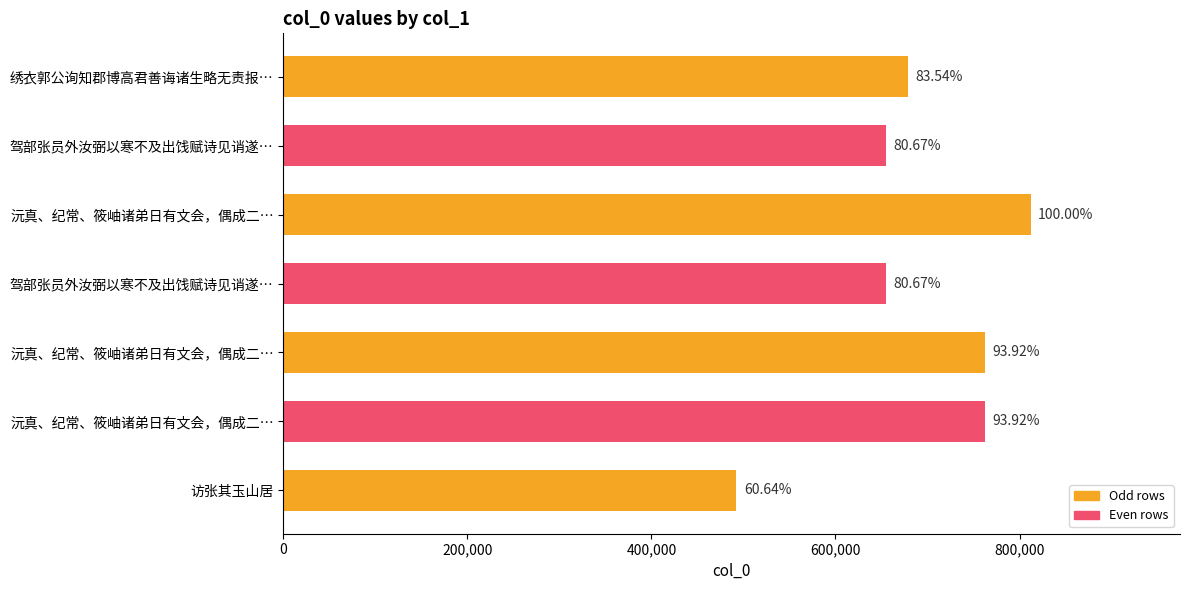

What is the maximum value shown in the chart?

811962